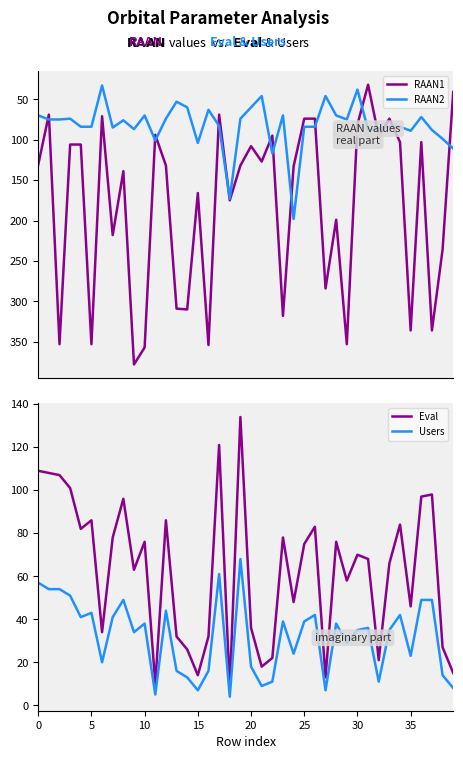

At how many categories does at least one series exceed 15?

40